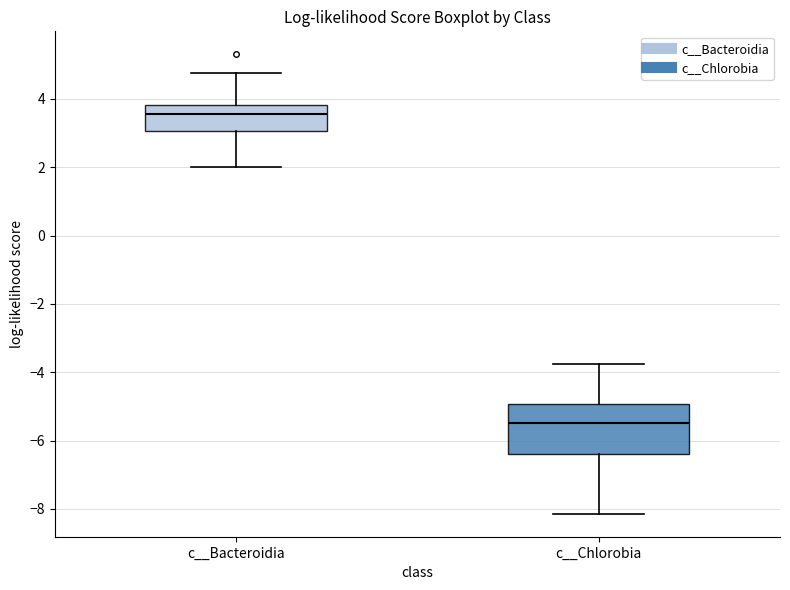

Which box is the tallest, from its lower edge to its upper edge?

c__Chlorobia